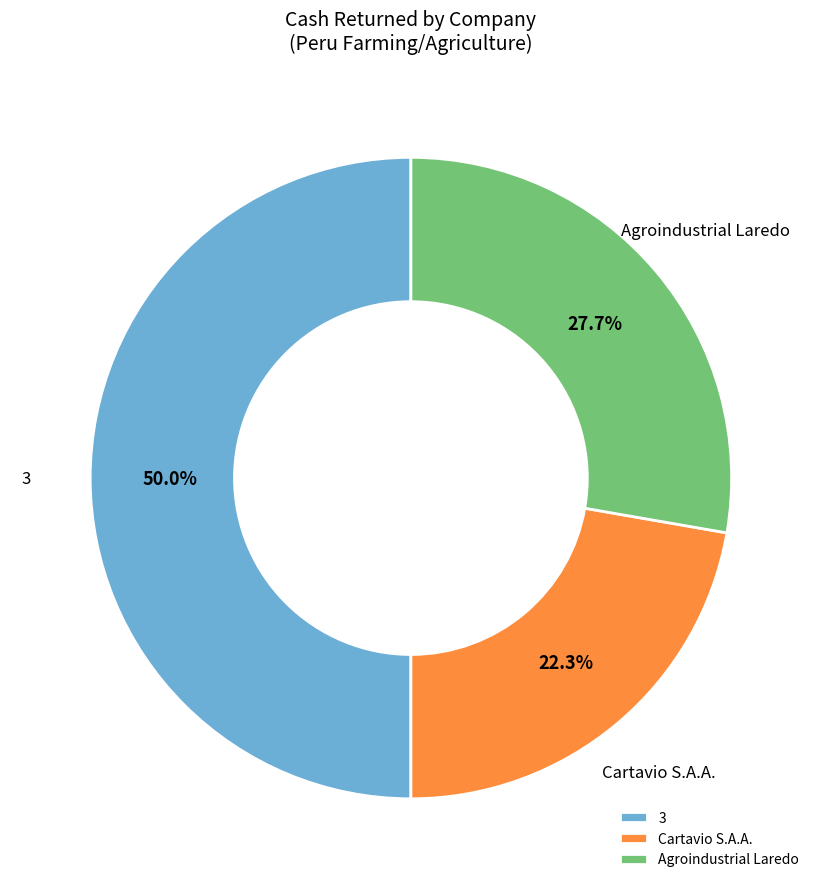

To the nearest percent, what is the difference between the largest and smallest slice percentages?

28%